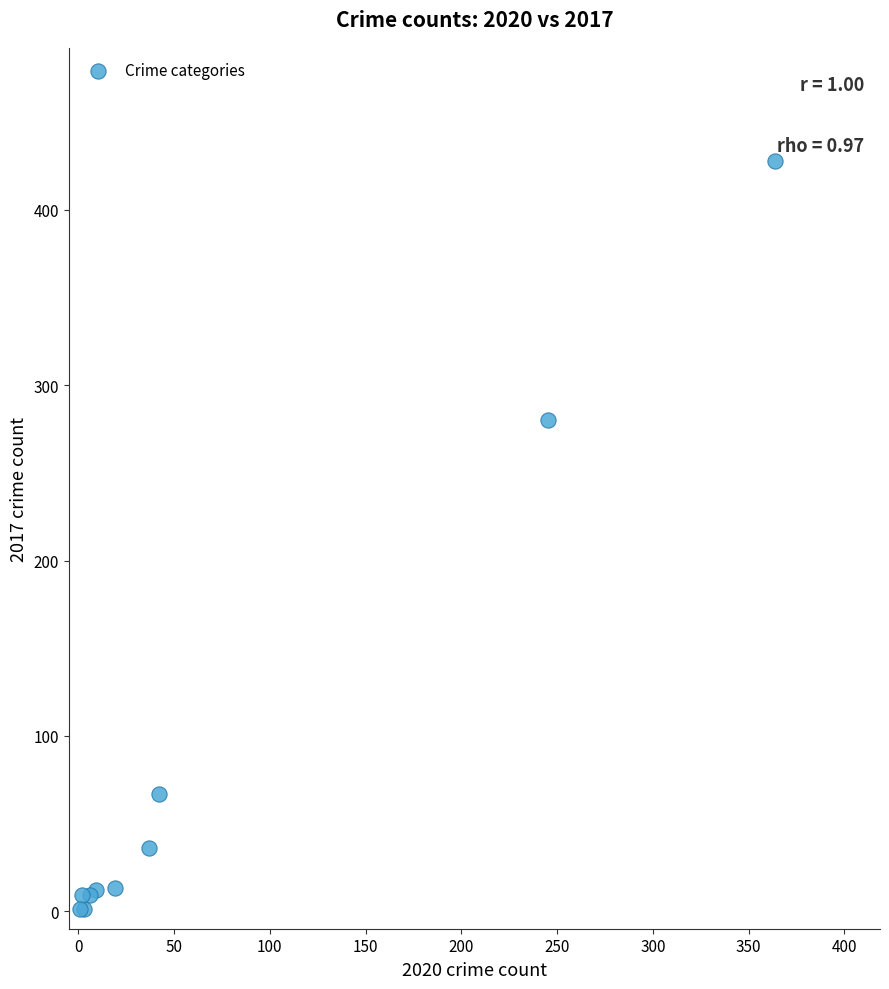

What Y value in the scatter plot is closest to 214?

280